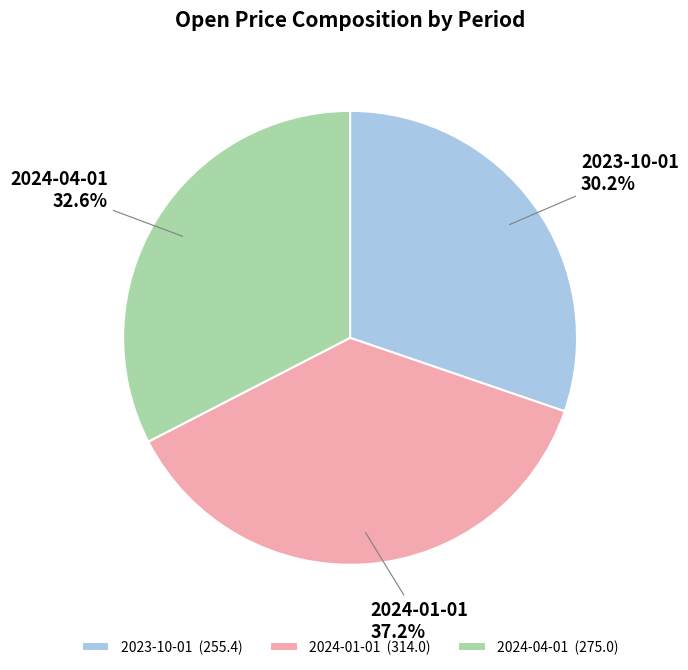

True or false: 2024-01-01 accounts for 37% of the total.

True